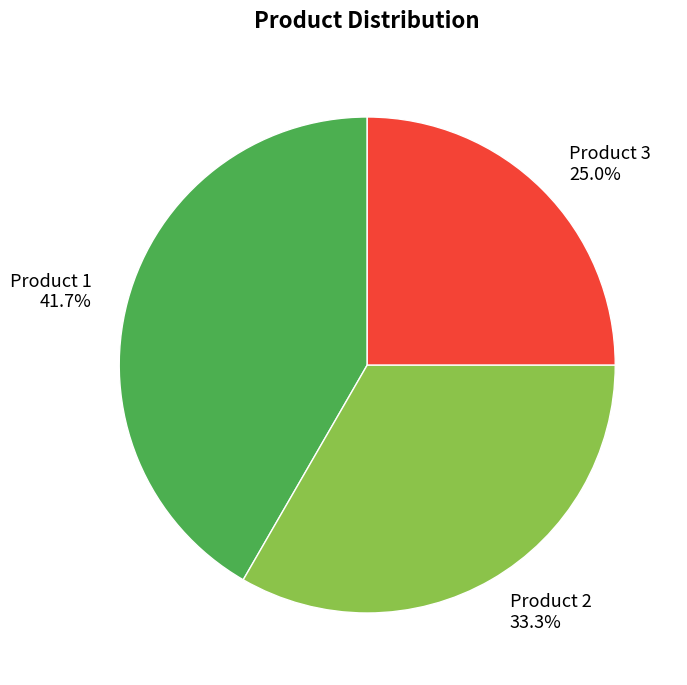

What is the largest slice in the pie chart?

Product 1